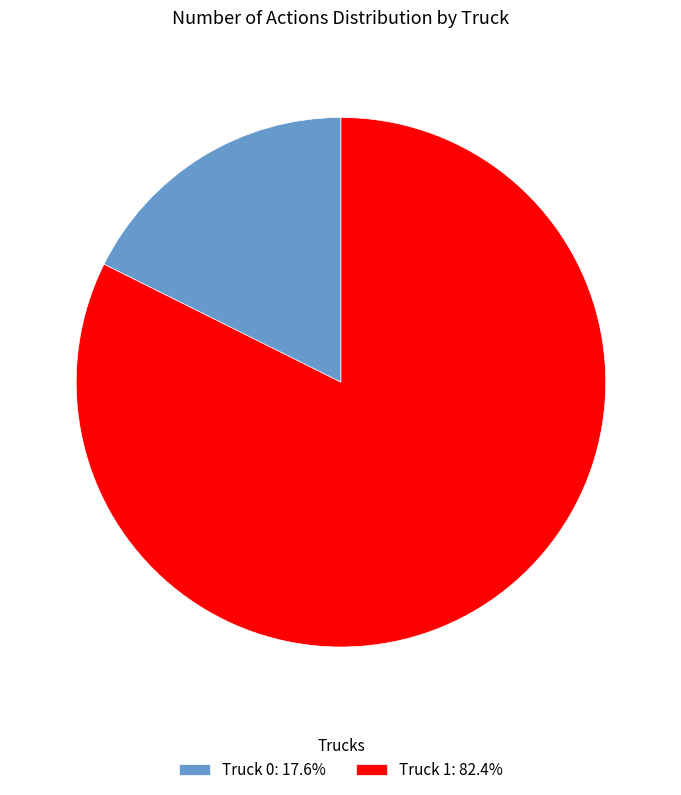

Combined, do Truck 1 and Truck 0 account for over 50%?

Yes